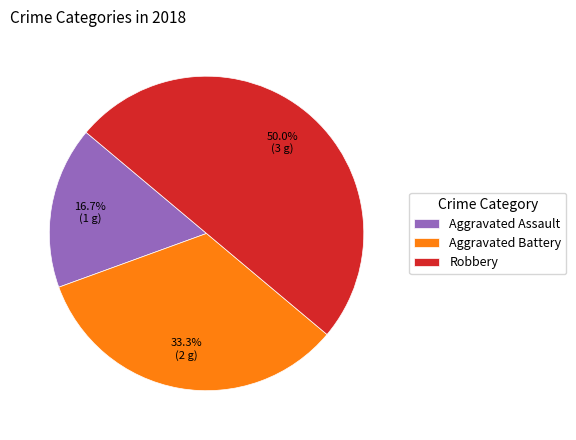

What percentage do Aggravated Assault and Aggravated Battery together represent?

50.0%